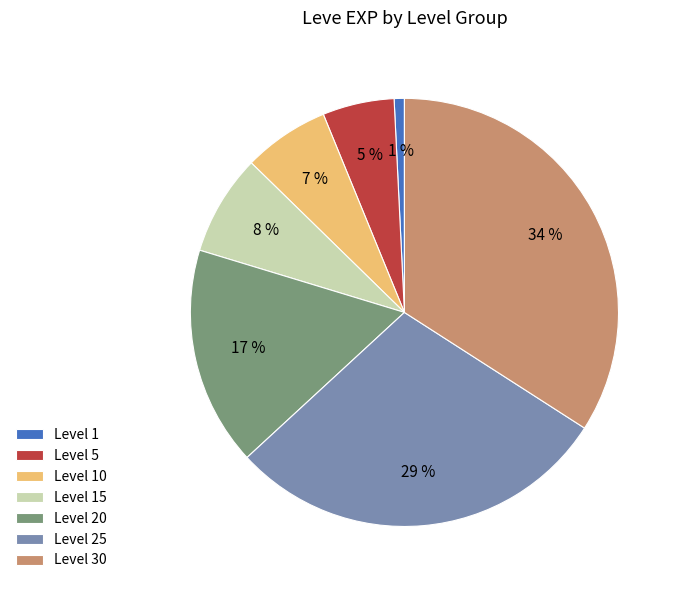

How many slices are in this pie chart?

7